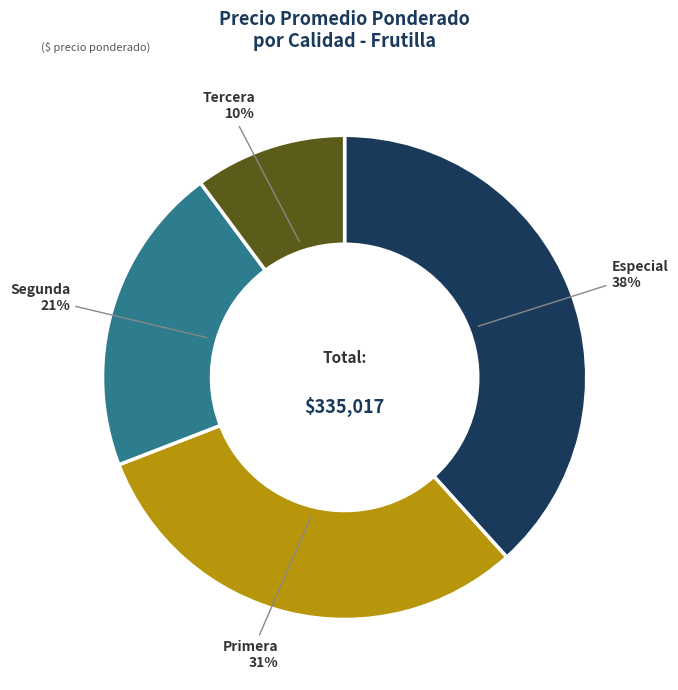

To the nearest percent, what is the difference between the largest and smallest slice percentages?

28%